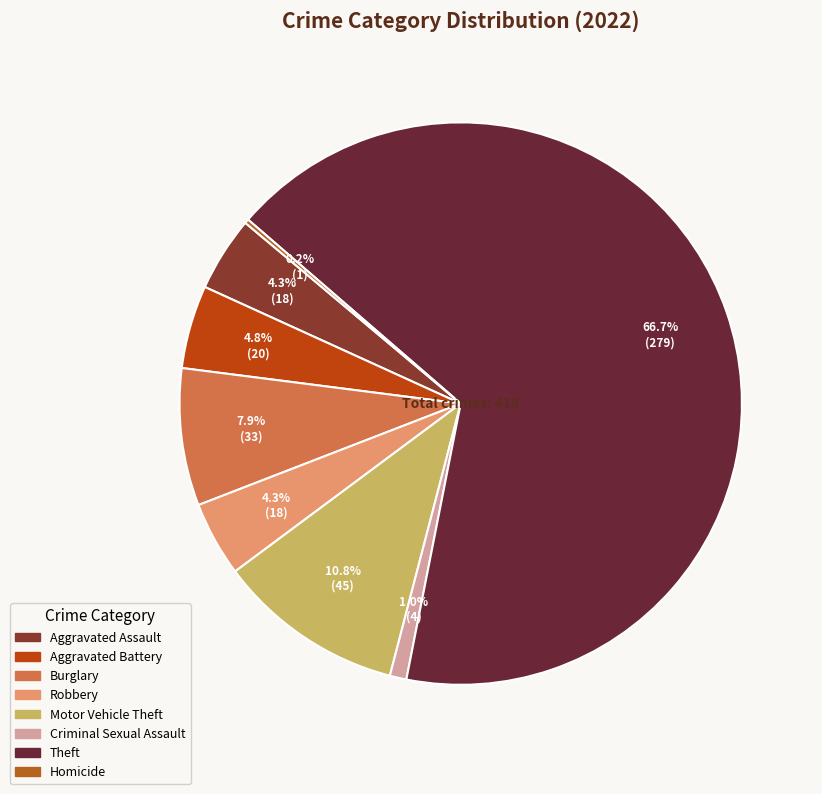

Is Theft the majority of the pie?

Yes